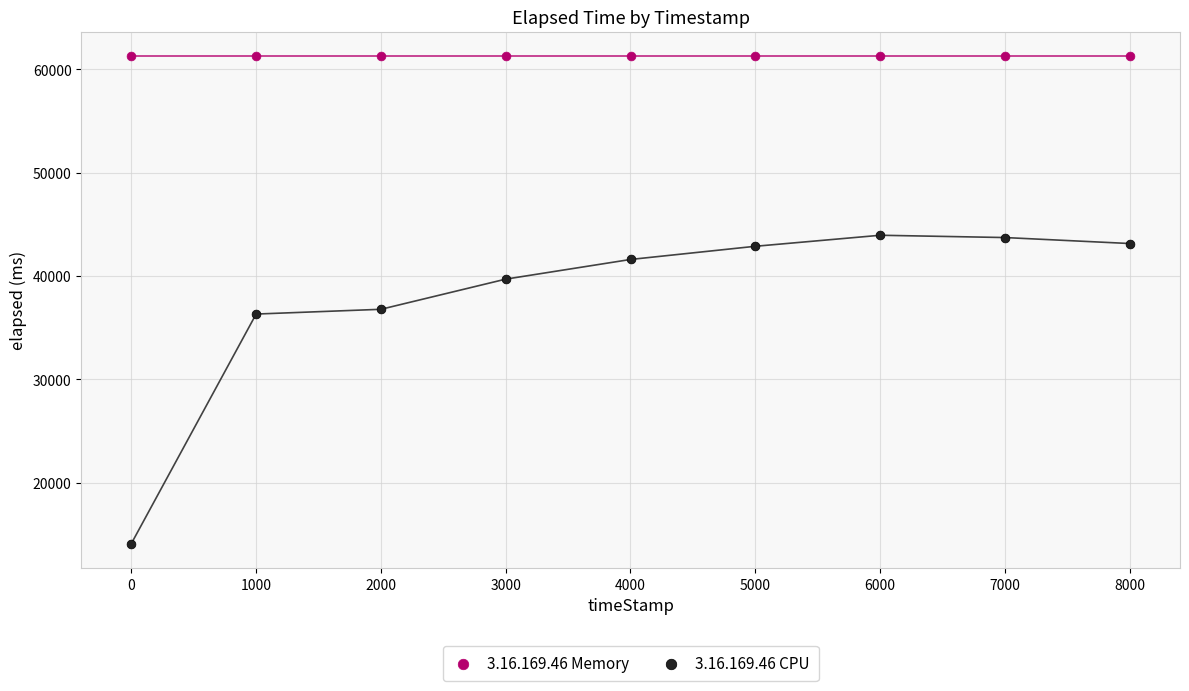

Which series reaches the minimum Y coordinate?

3.16.169.46 CPU